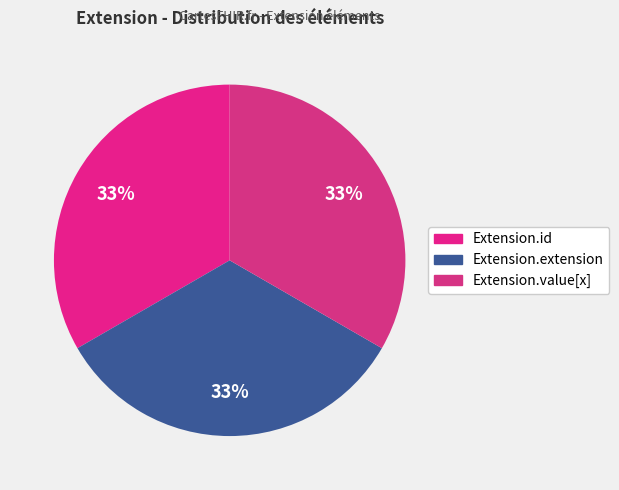

Count the number of slices in the pie.

3